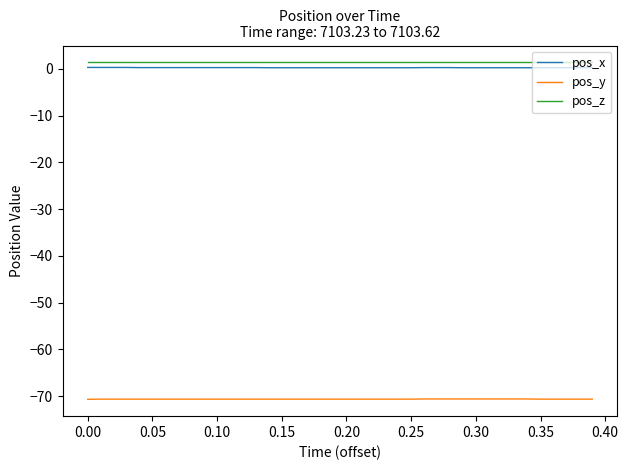

What is the minimum value shown in the chart?

-70.7